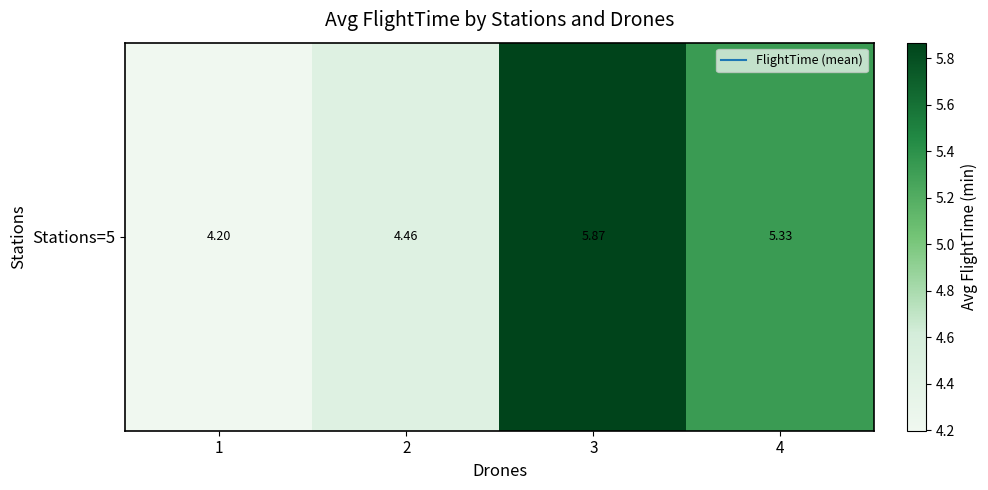

What is the average value?

5.0